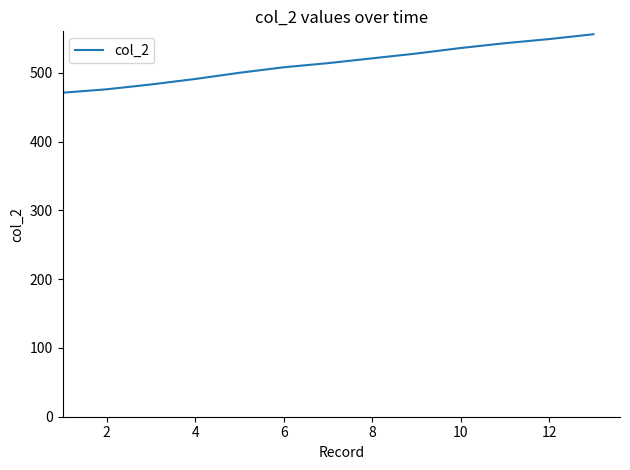

What is the maximum value shown in the chart?

556